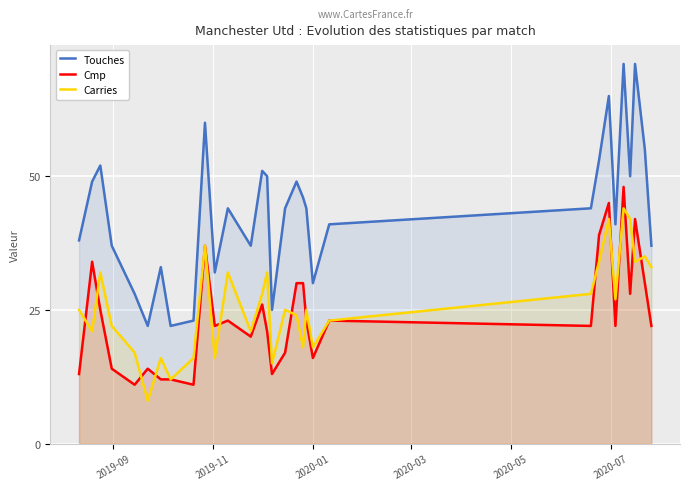

What are all the series names shown in the legend?

Touches, Cmp, Carries